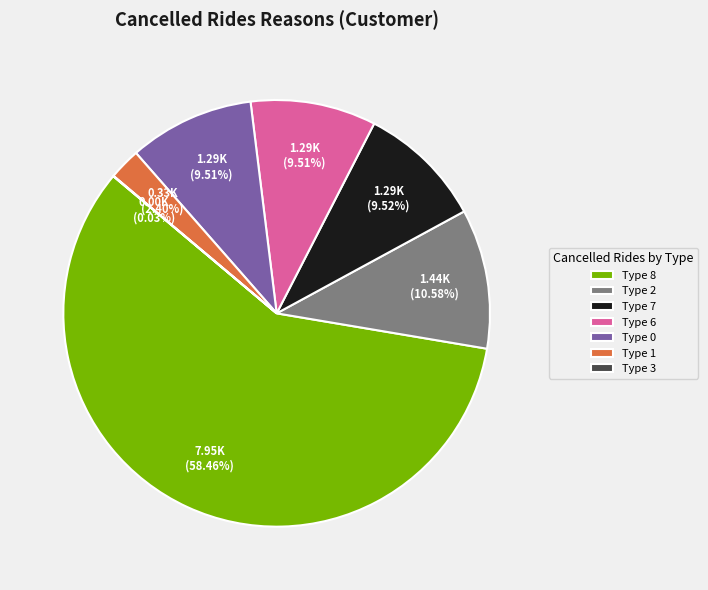

To the nearest percent, what is the difference between the largest and smallest slice percentages?

58%